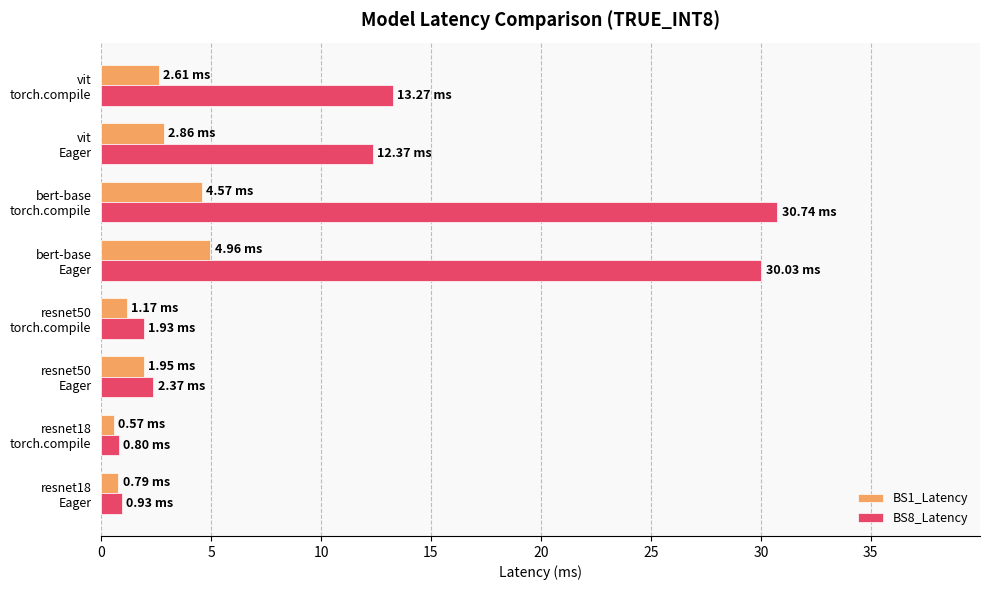

Which series has the largest range (max minus min)?

BS8_Latency